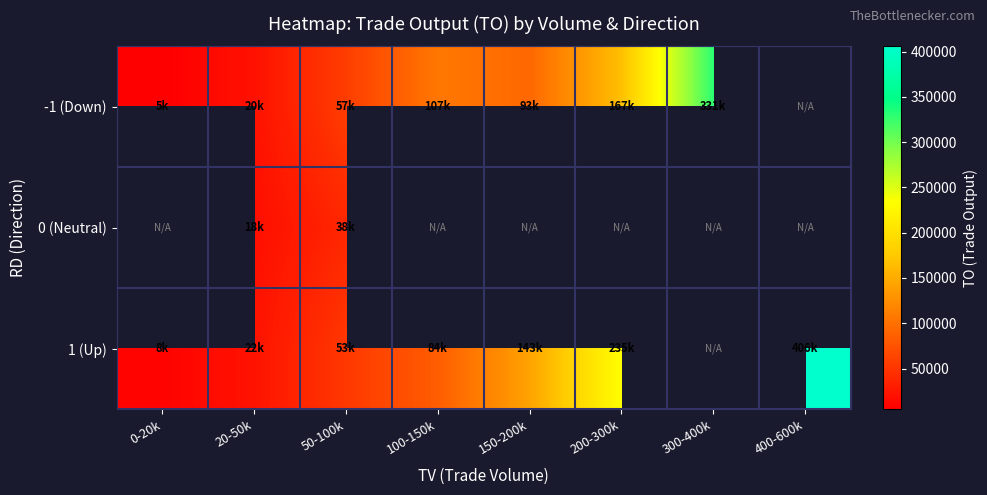

Which series has the widest spread of values?

1 (Up)